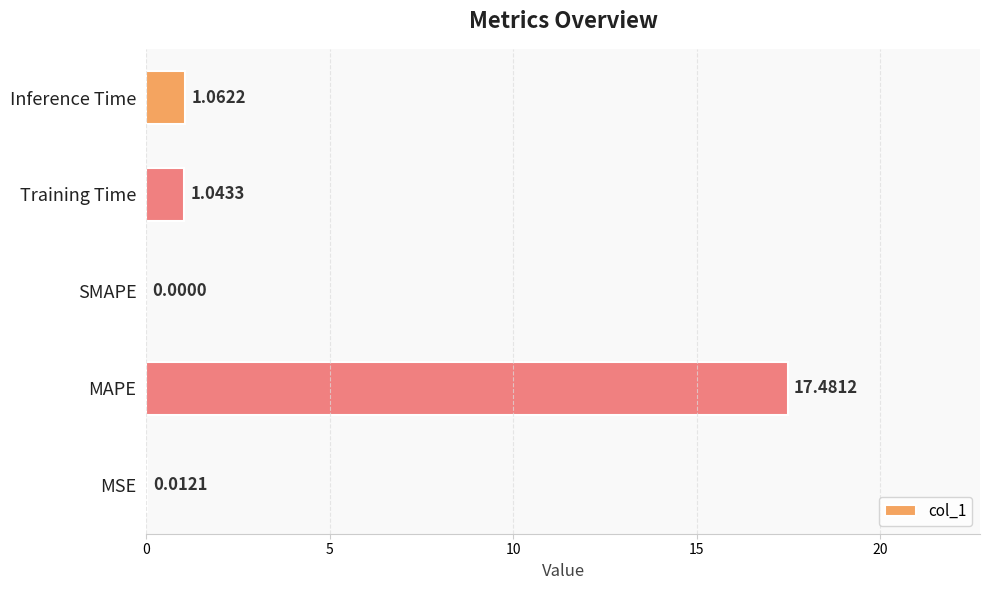

What is the sum of the values at MSE and MAPE?

17.5